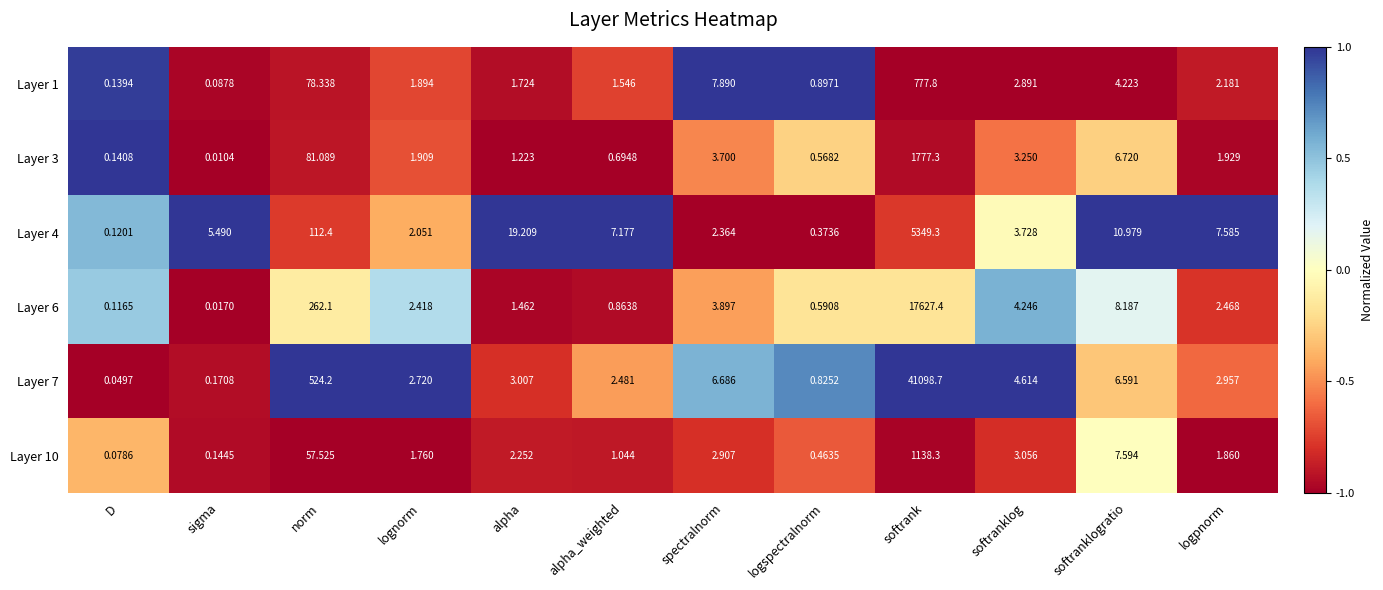

At which category does the chart reach its peak across all series?

softrank